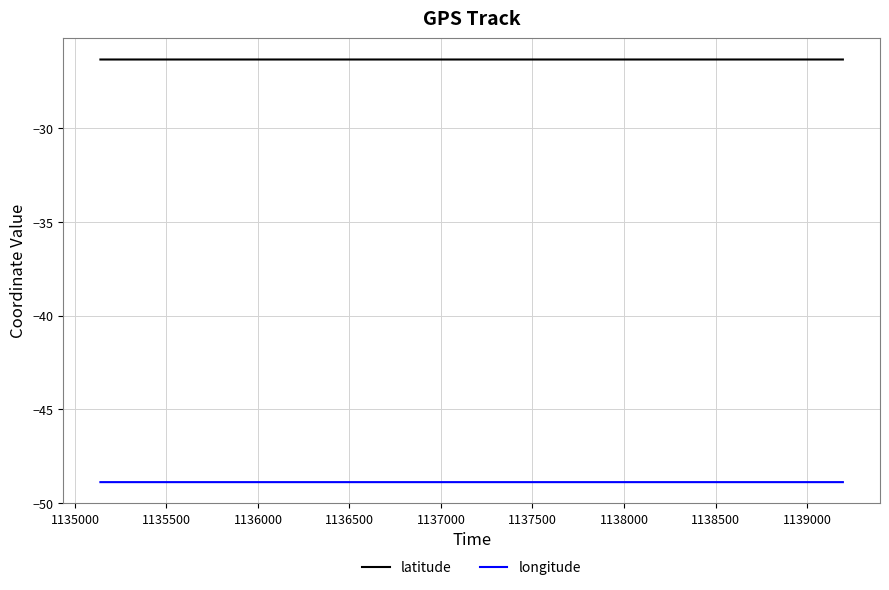

True or false: longitude and latitude intersect in this chart.

False